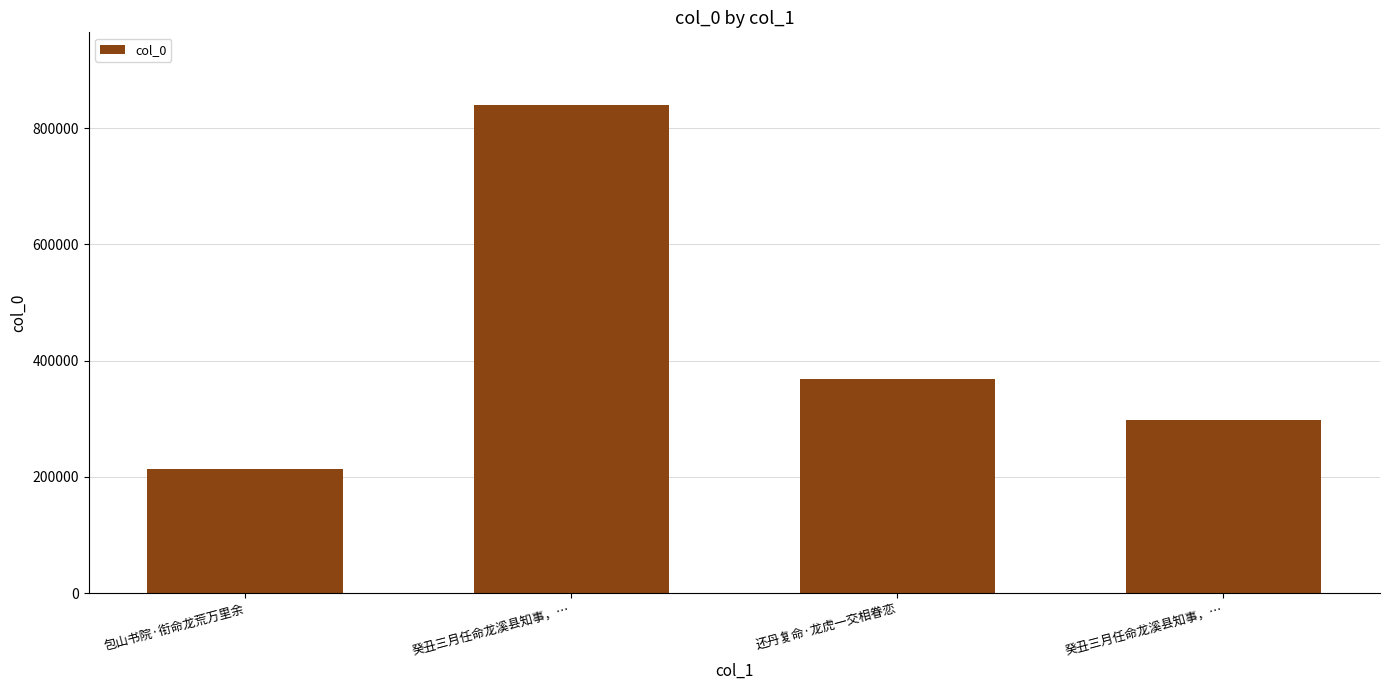

How many bars are there in total?

4